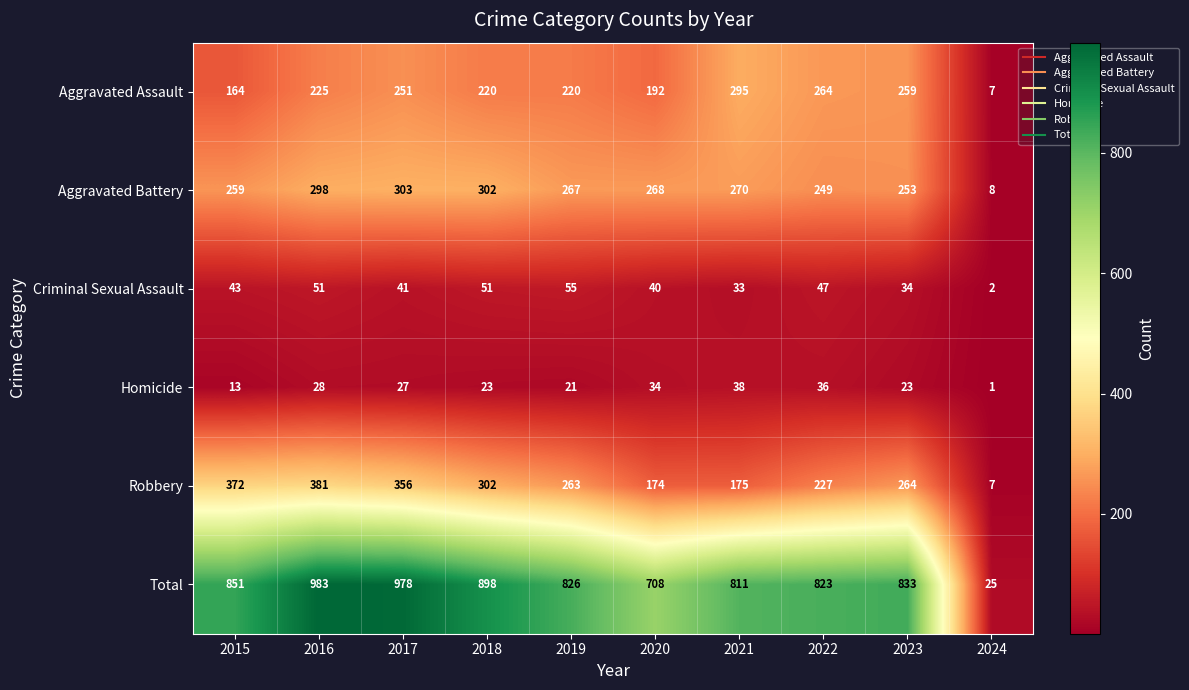

Read the Total value at 2024.

25